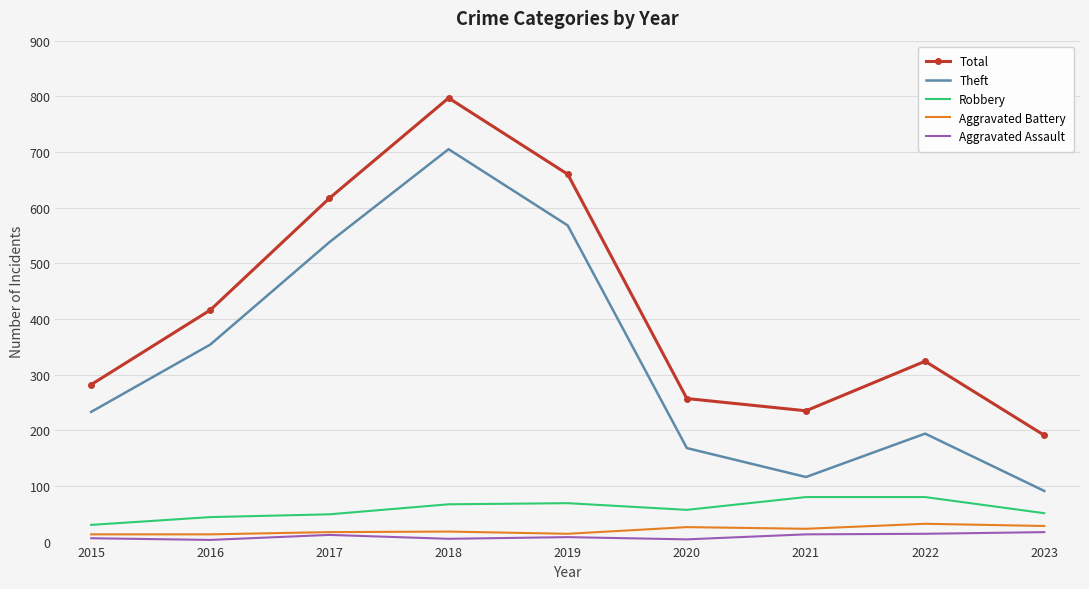

The Theft series shows 363 at 2017. True or false?

False